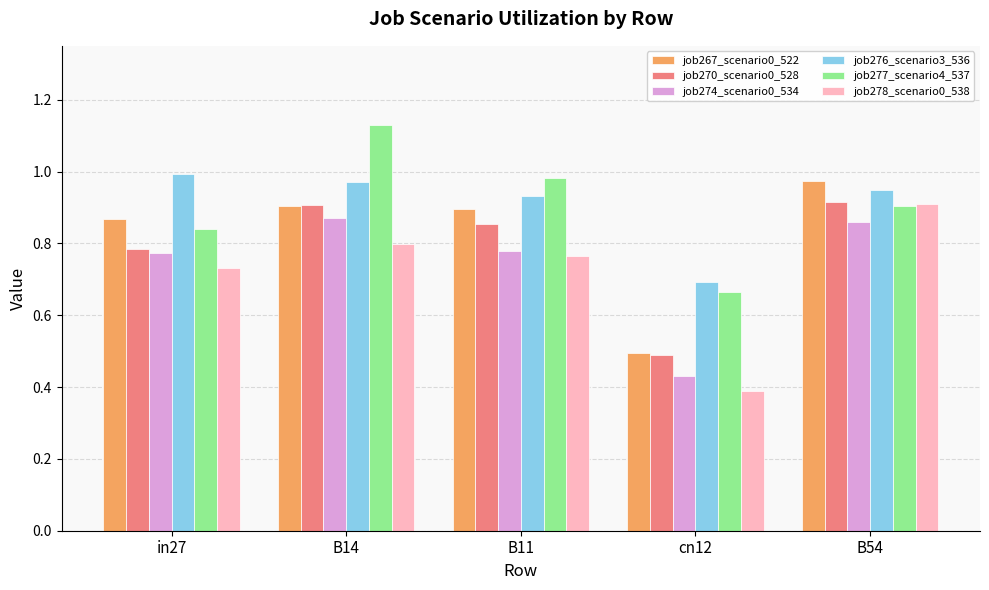

What are all the series names shown in the legend?

job267_scenario0_522, job270_scenario0_528, job274_scenario0_534, job276_scenario3_536, job277_scenario4_537, job278_scenario0_538